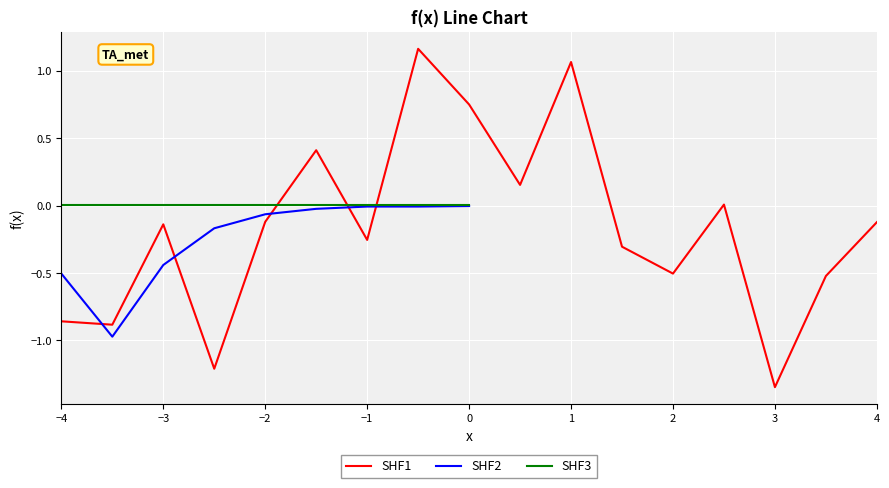

The value of SHF1 at 2 is -0.9. True or false?

False